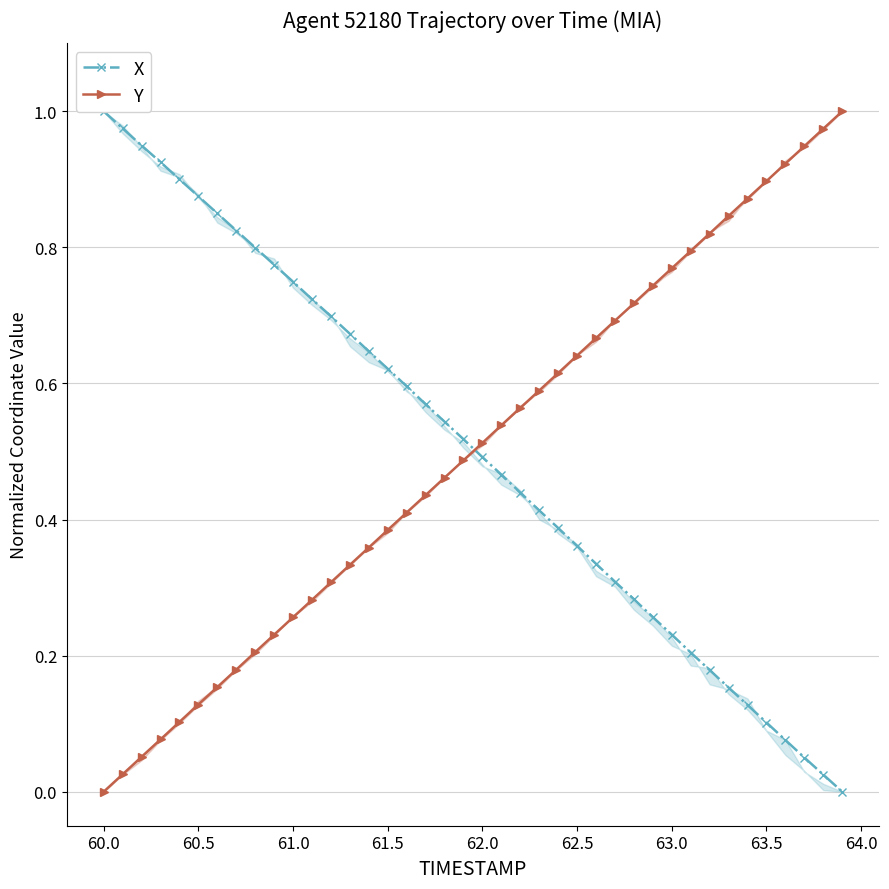

How many values in the Y series exceed 0?

39